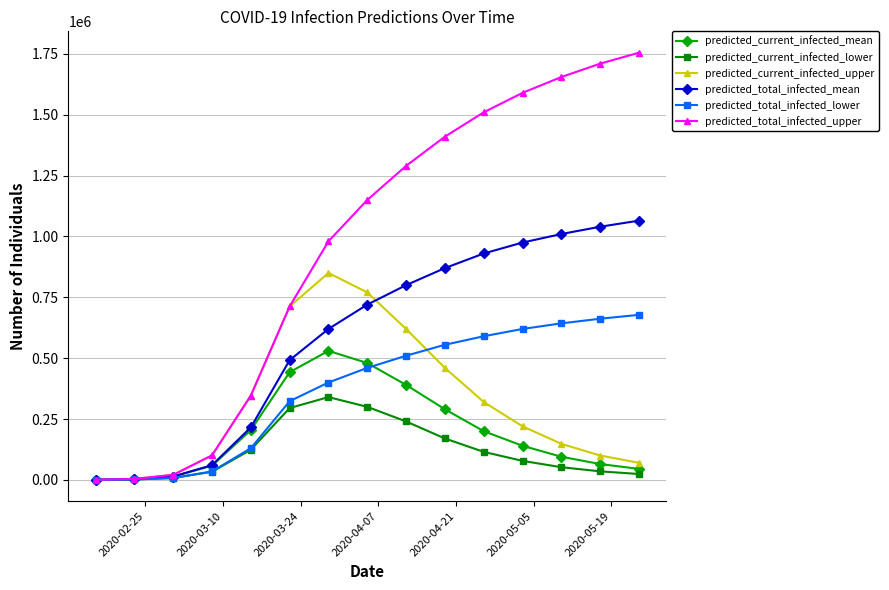

Which series has the widest spread of values?

predicted_total_infected_upper